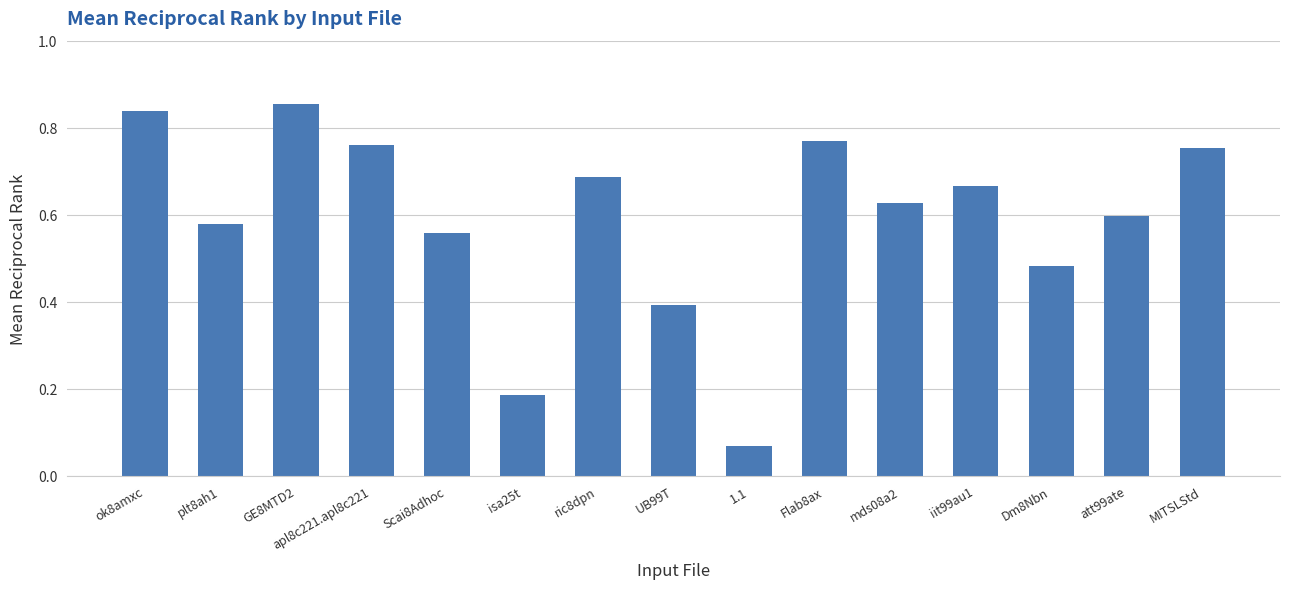

What position from the right is ok8amxc?

15